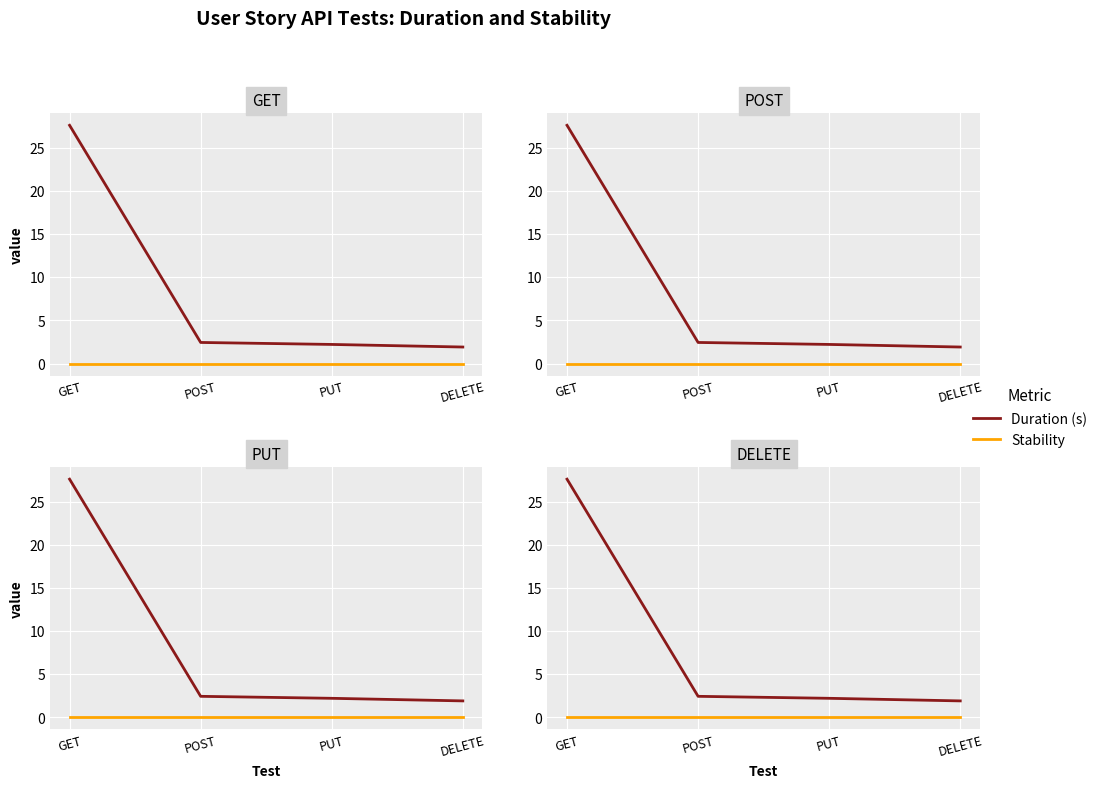

What is the approximate value of Duration (s) at GET?

27.6